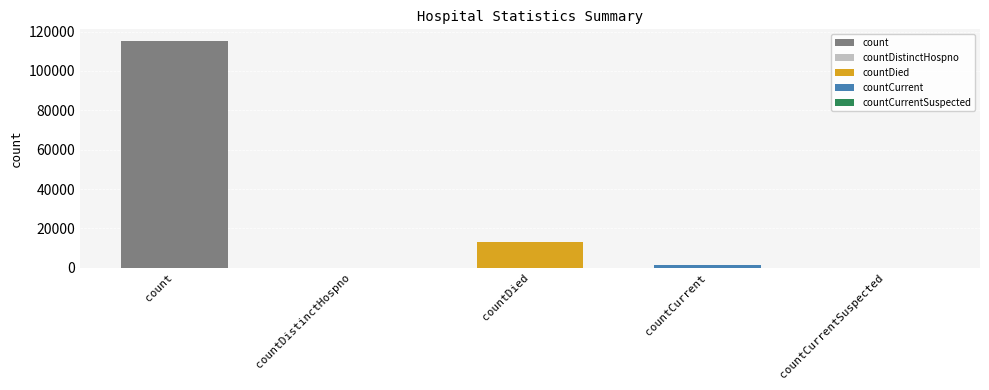

The chart shows a value of 48101 at countCurrentSuspected. True or false?

False